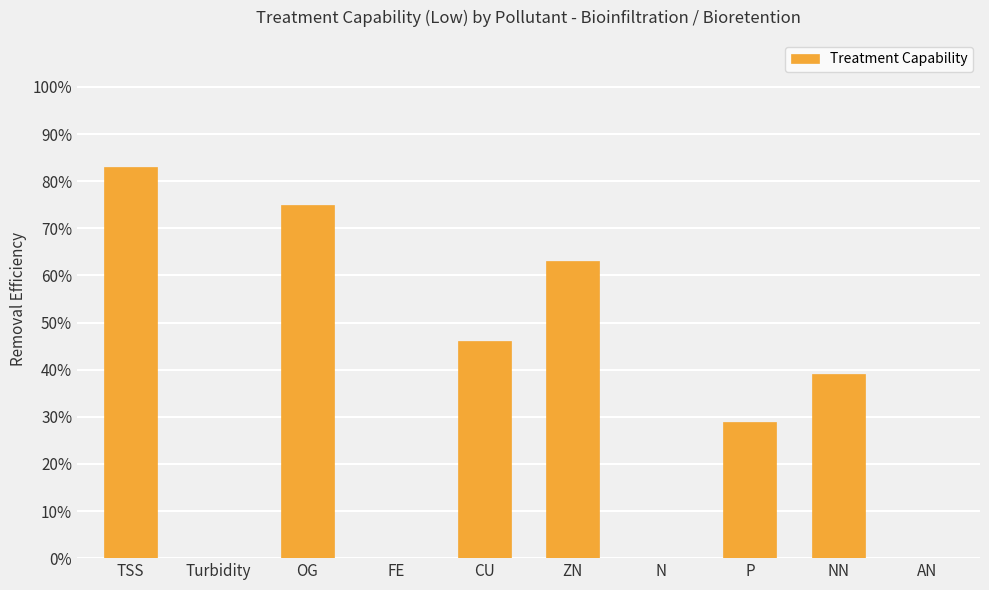

Where is the data nearest to the value 0?

Turbidity